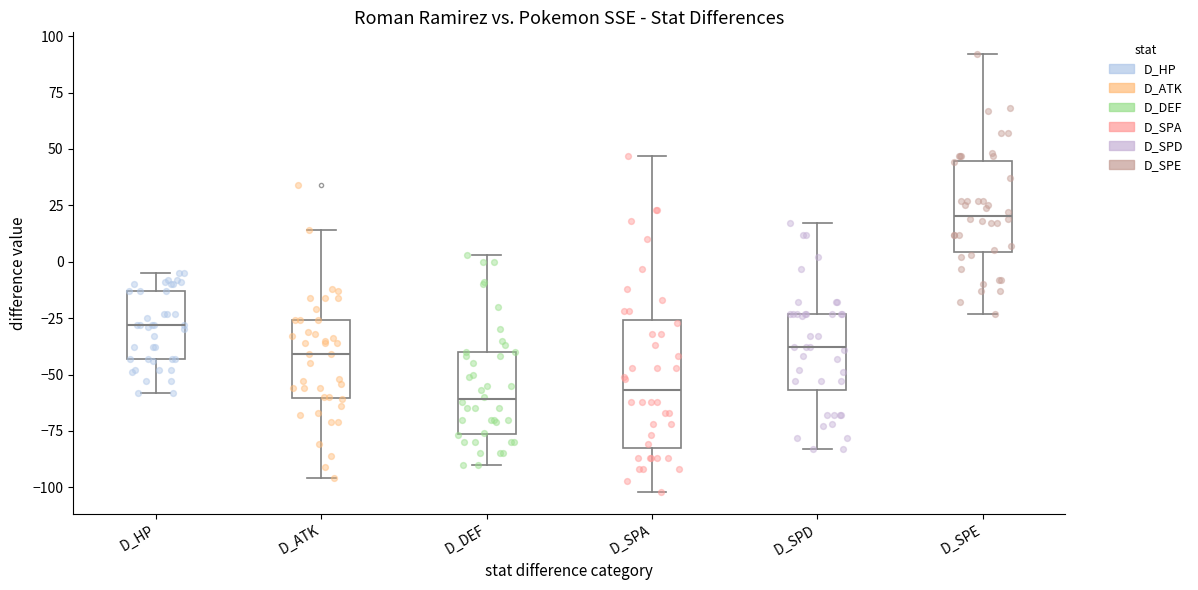

Reading left to right, read every box against the y-axis: the position of its median line, the range the box covers, and the ends of its whiskers. The values are not printed on the chart, so give them approximately, as read against the axis.

D_HP: median -30, box -45 to -15, whiskers -60 to -5
D_ATK: median -40, box -60 to -25, whiskers -95 to 15
D_DEF: median -60, box -75 to -40, whiskers -90 to 5
D_SPA: median -55, box -80 to -25, whiskers -100 to 45
D_SPD: median -40, box -55 to -25, whiskers -85 to 15
D_SPE: median 20, box 5 to 45, whiskers -25 to 90